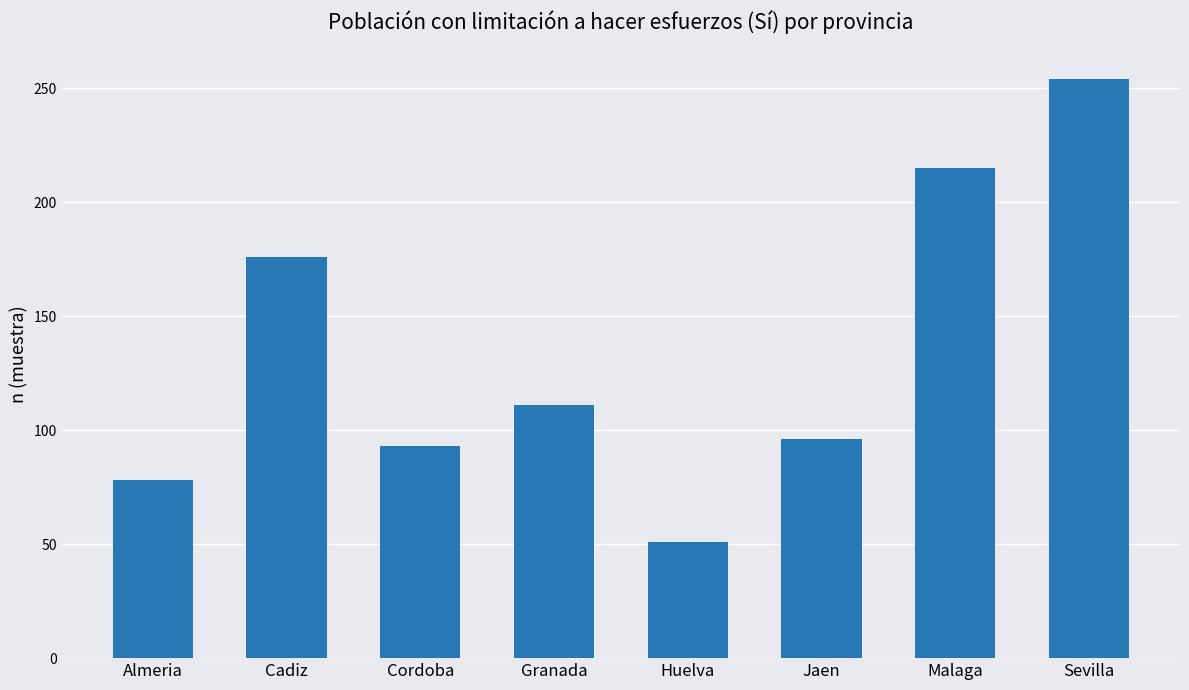

Between Jaen and Malaga, which is larger?

Malaga